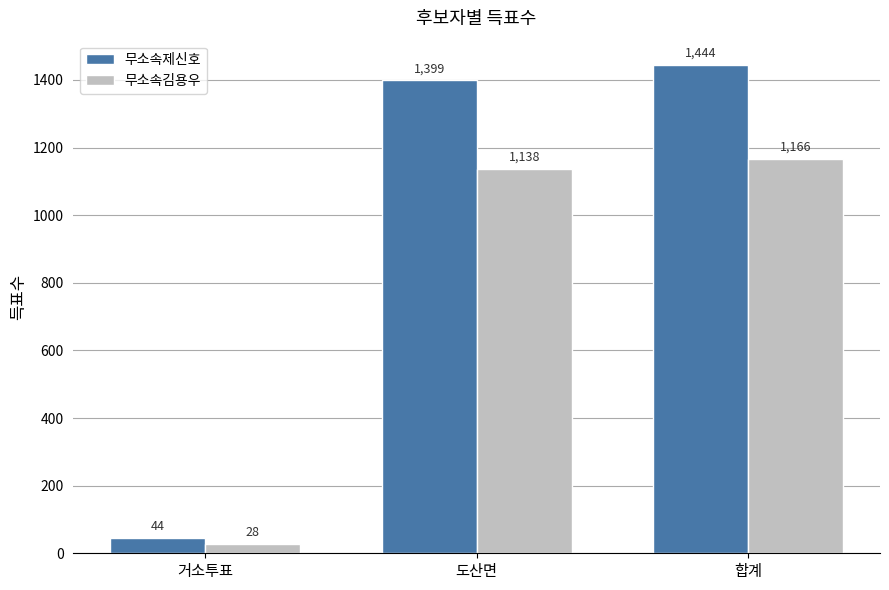

Does the chart contain stacked bars?

No